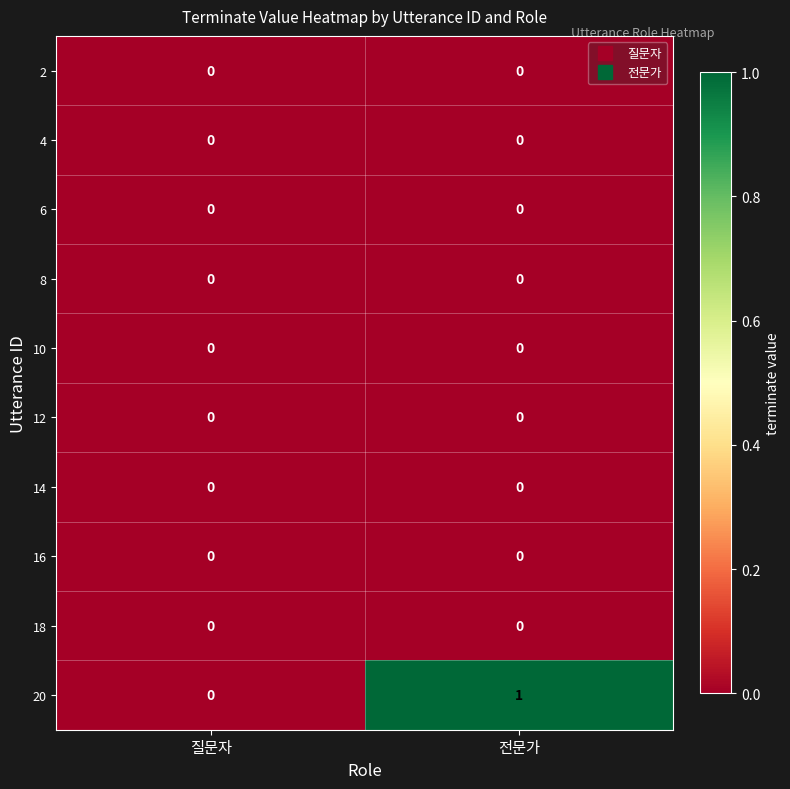

The value of 2 at 전문가 is 0. True or false?

True